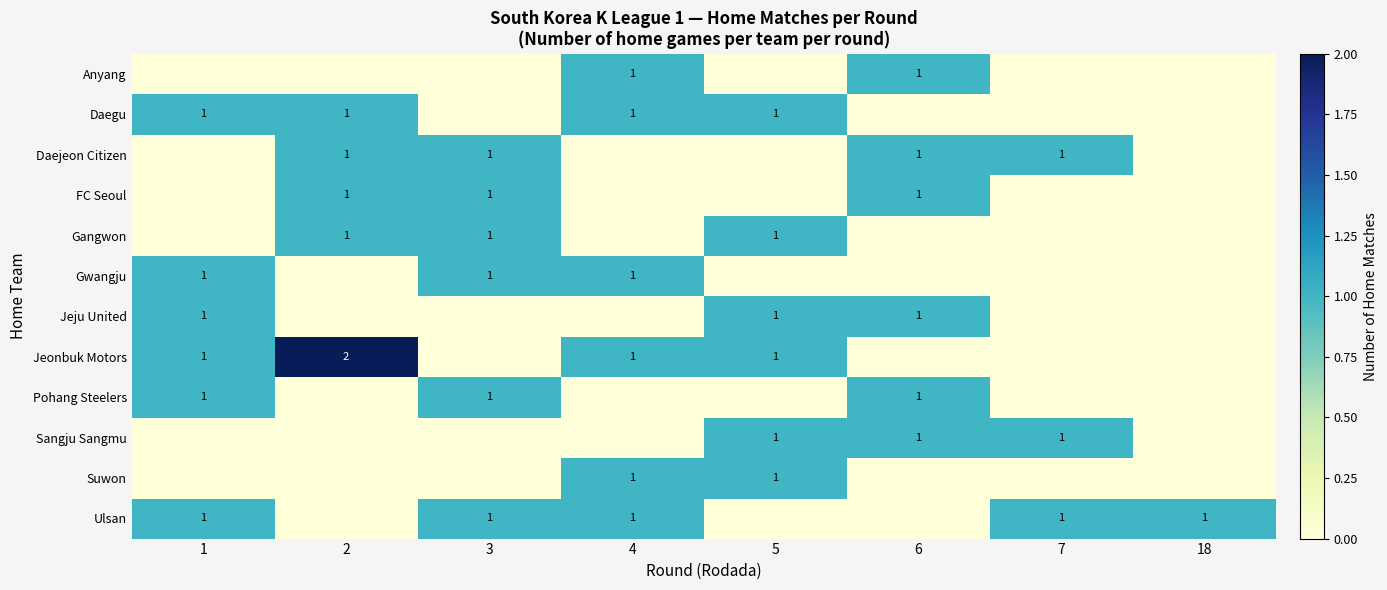

Between 7 and 3, which is larger?

7